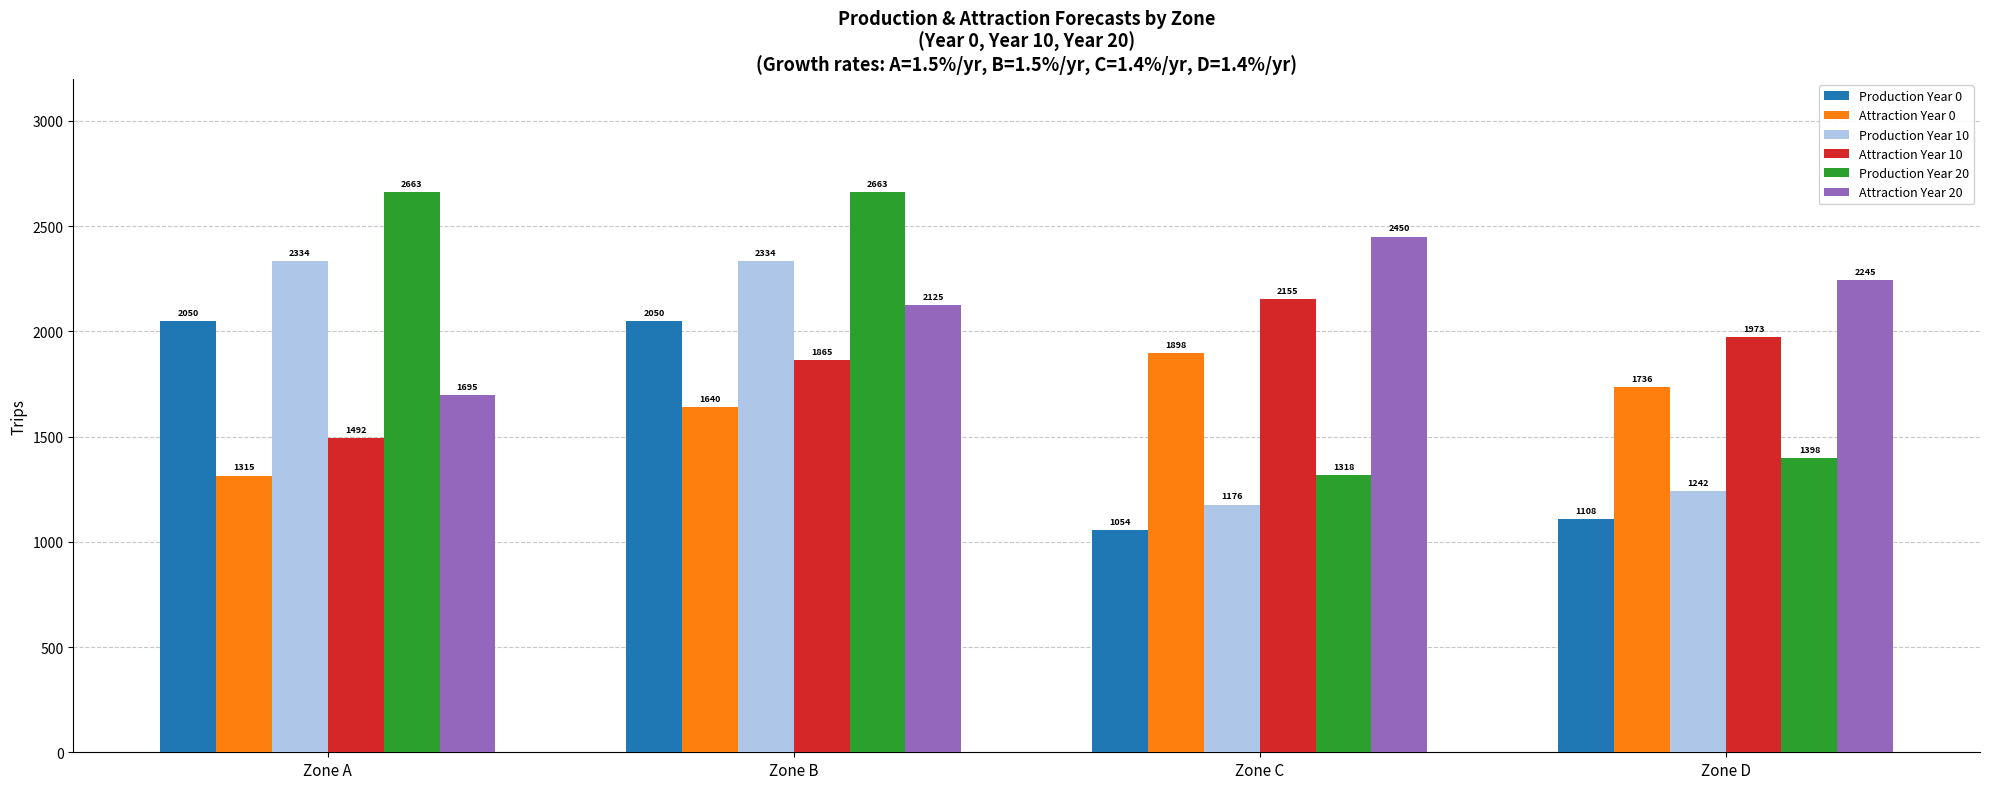

What value does the Attraction Year 10 series have at Zone D?

1972.8